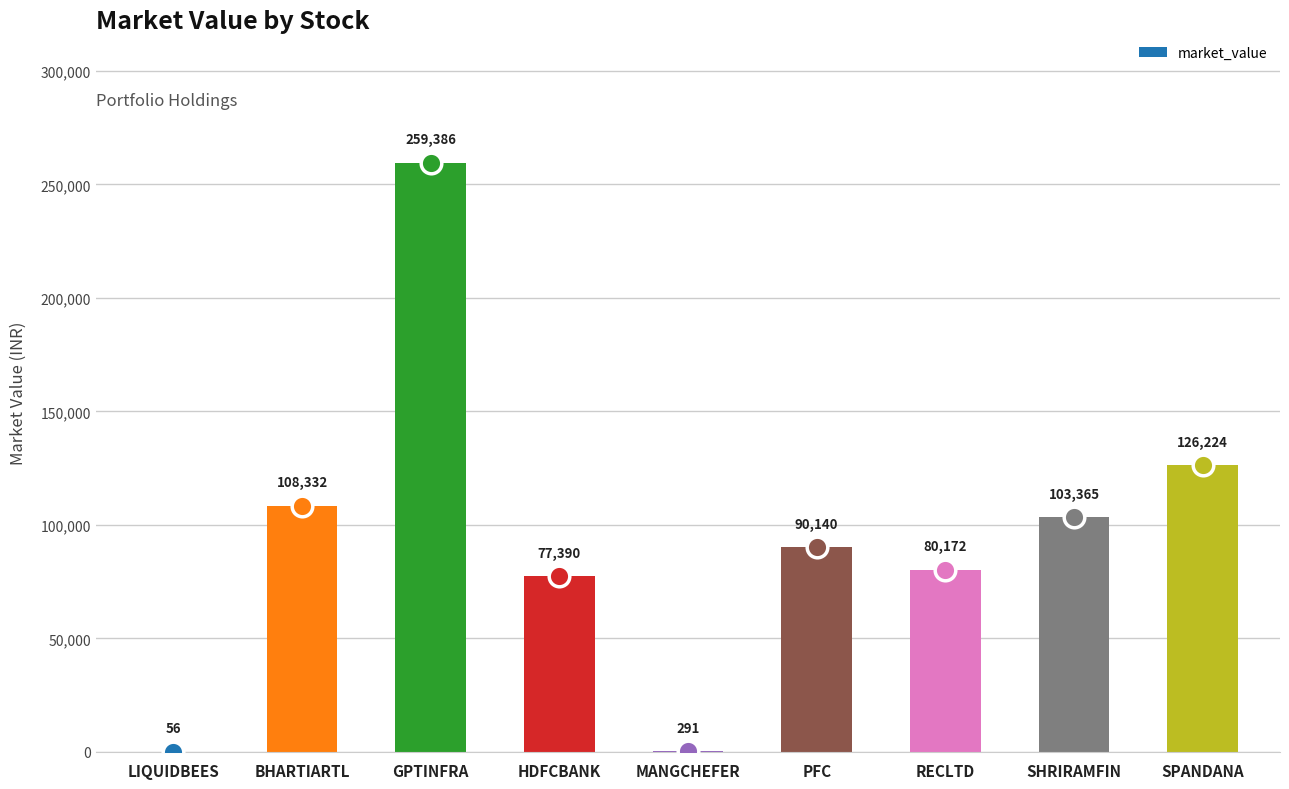

What is the change in value from GPTINFRA to MANGCHEFER?

-259095.3